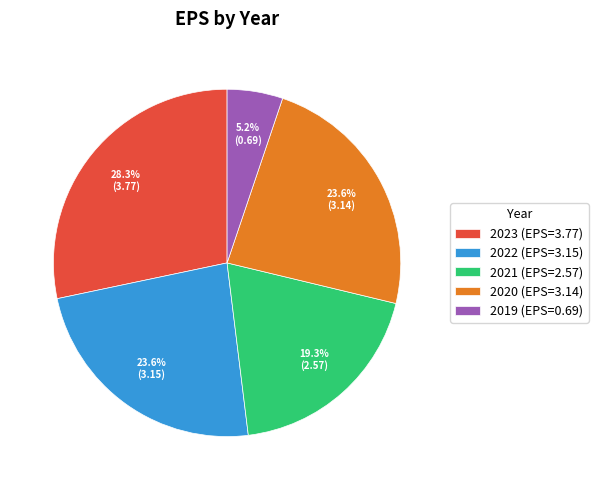

Count the number of slices in the pie.

5